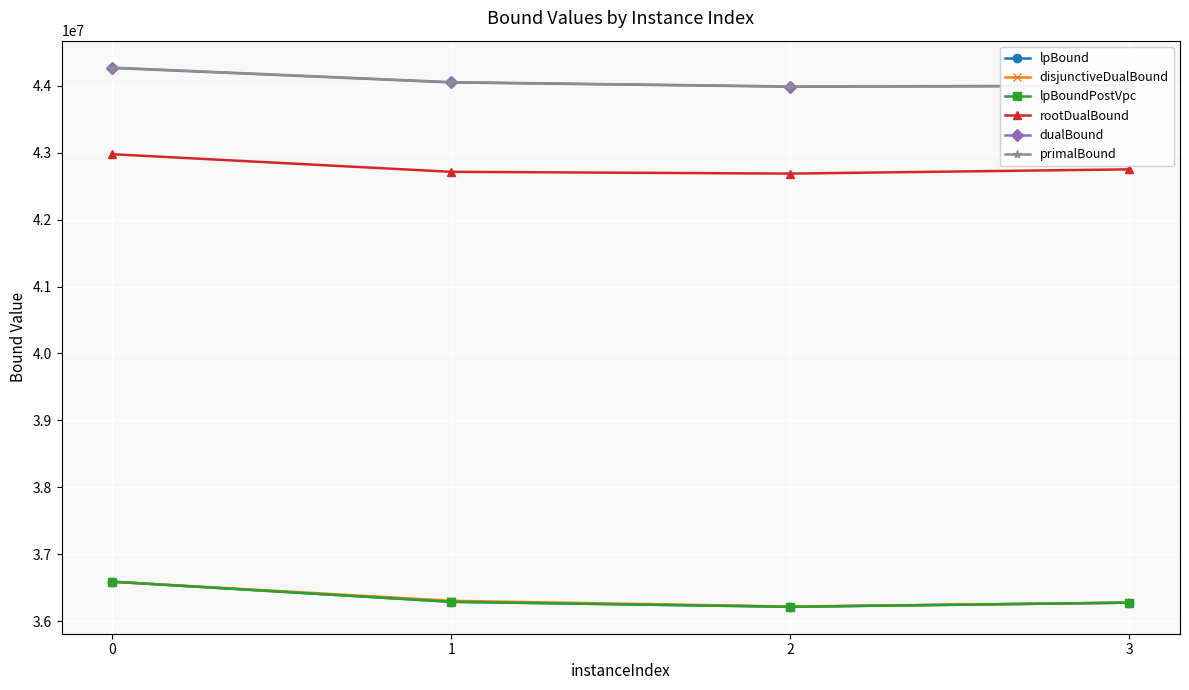

Where is the first local minimum for lpBoundPostVpc?

2